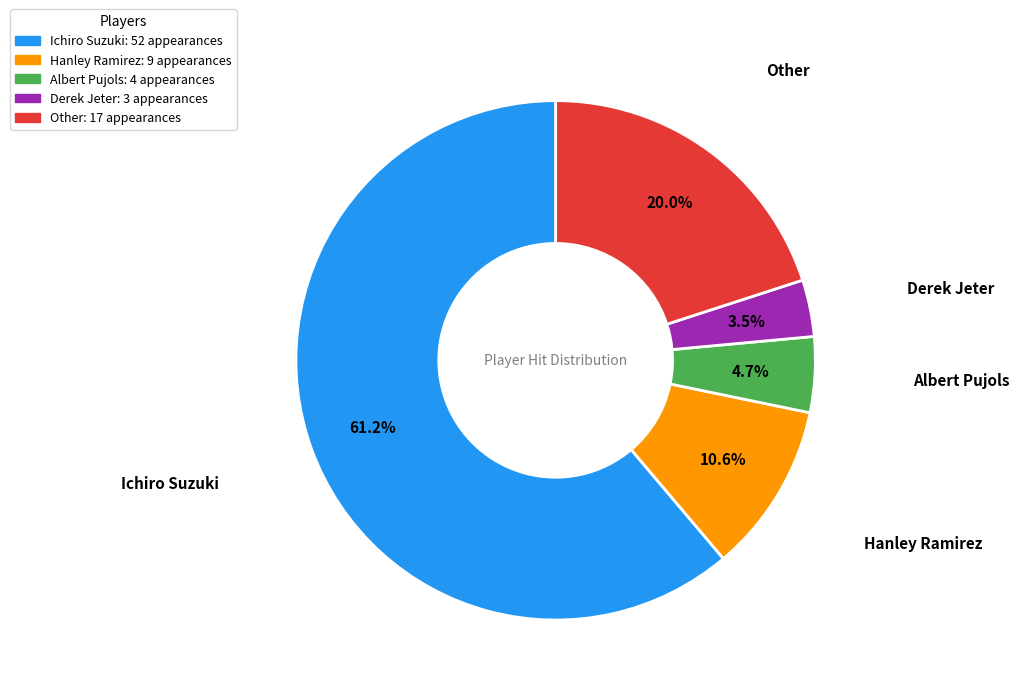

Which category has the biggest portion of the pie?

Ichiro Suzuki